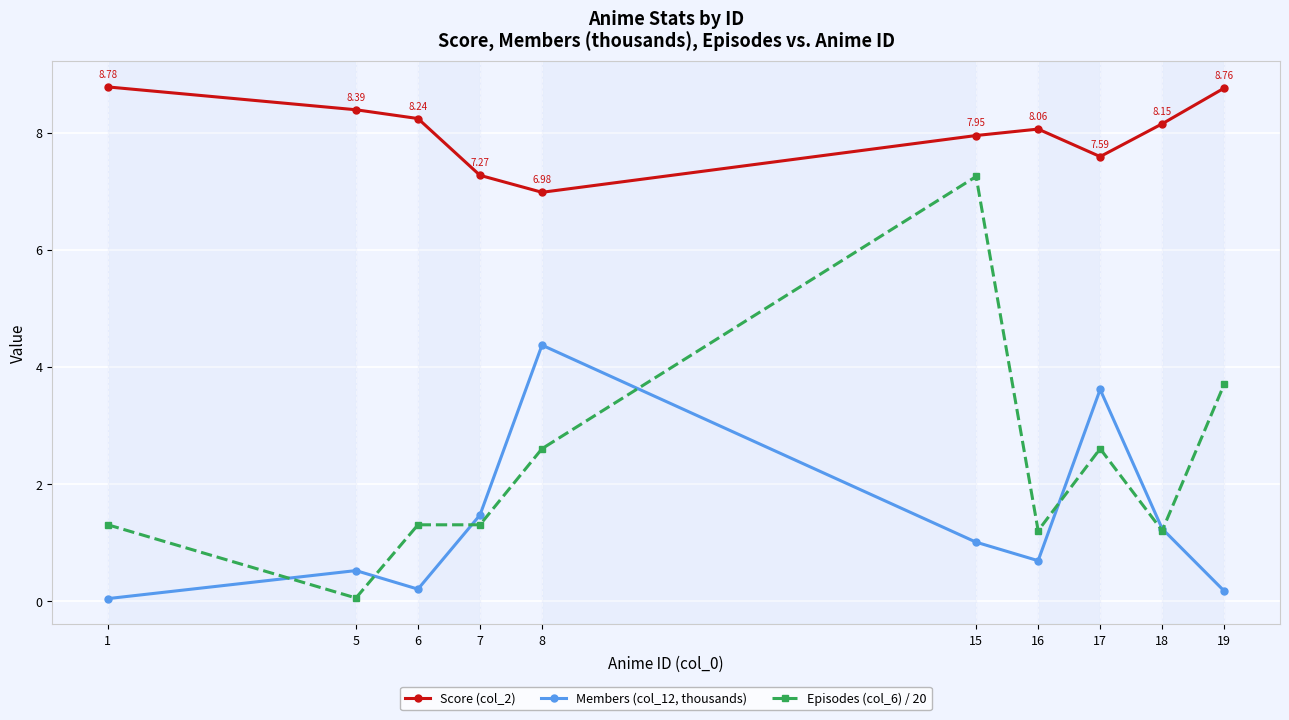

The Score (col_2) series shows 8.8 at 19. True or false?

True